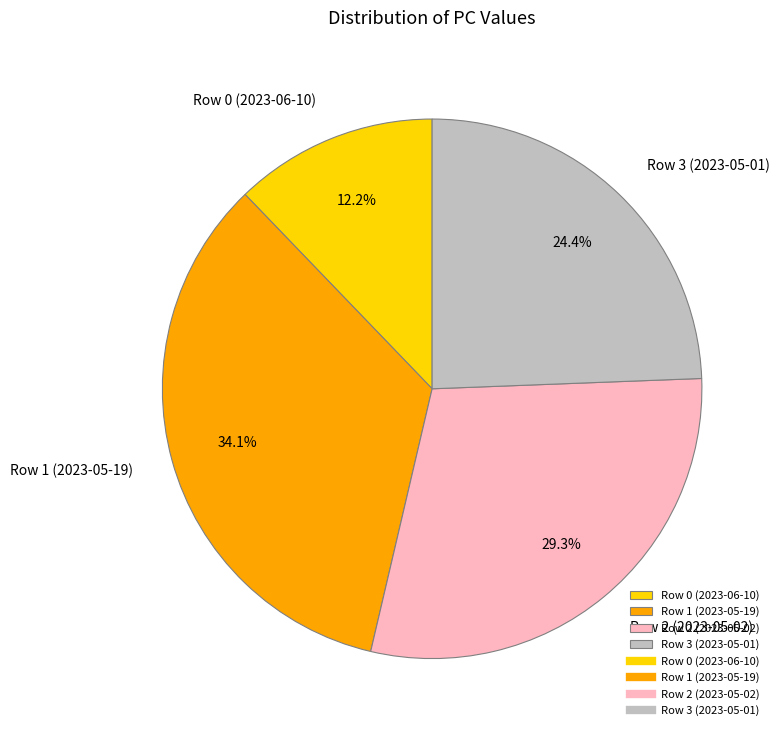

The Row 3 (2023-05-01) slice represents 24% of the pie. True or false?

True